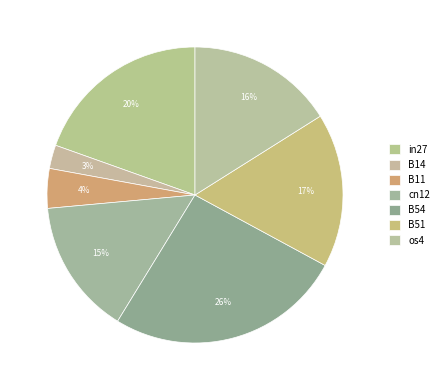

How many slices are in this pie chart?

7